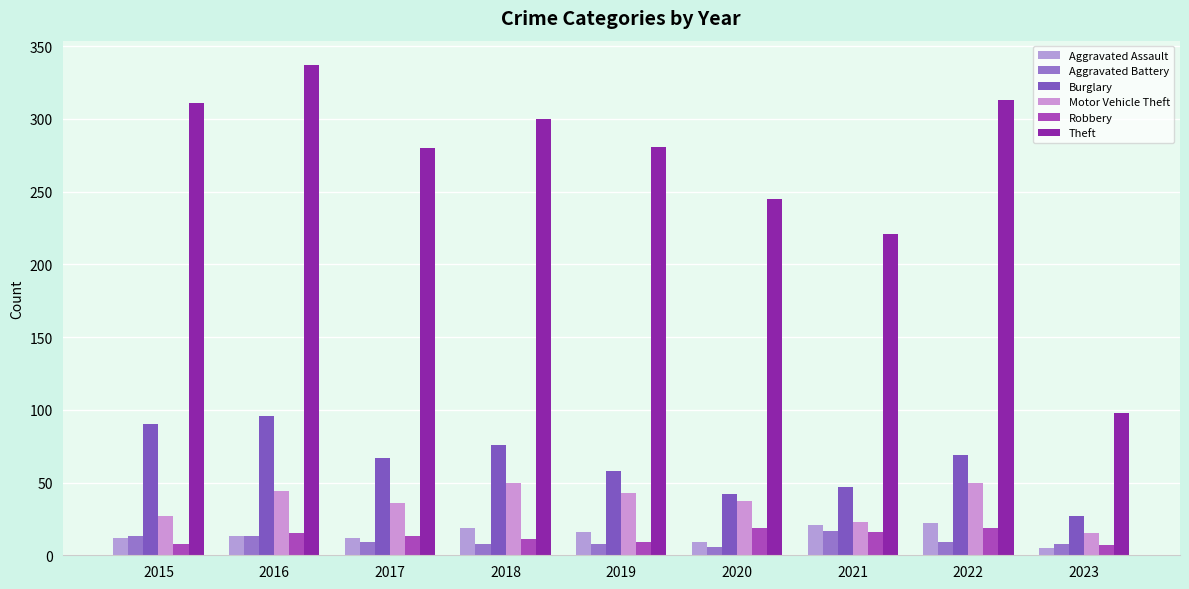

The value of Aggravated Battery at 2022 is 16. True or false?

False